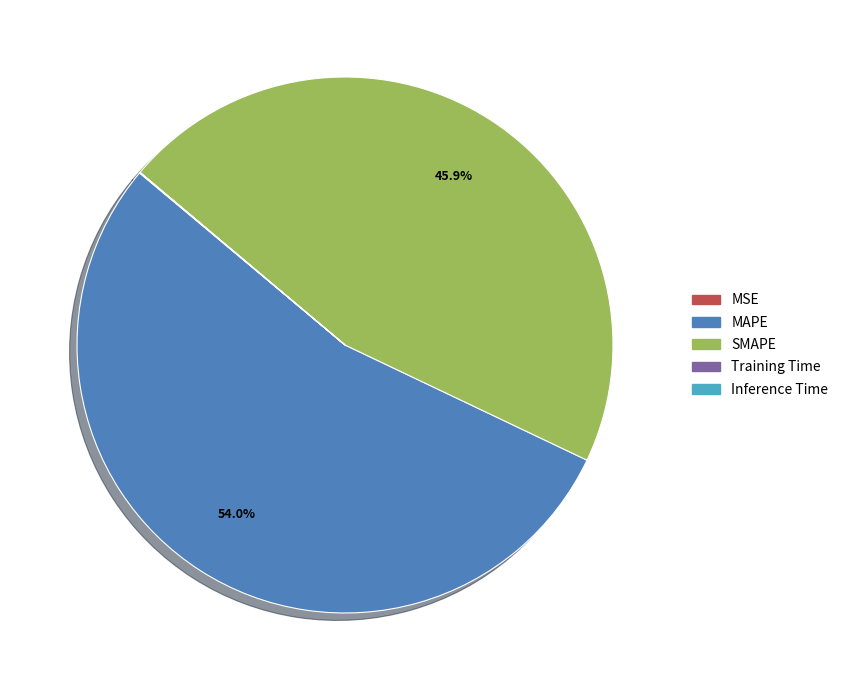

What is the largest slice in the pie chart?

MAPE